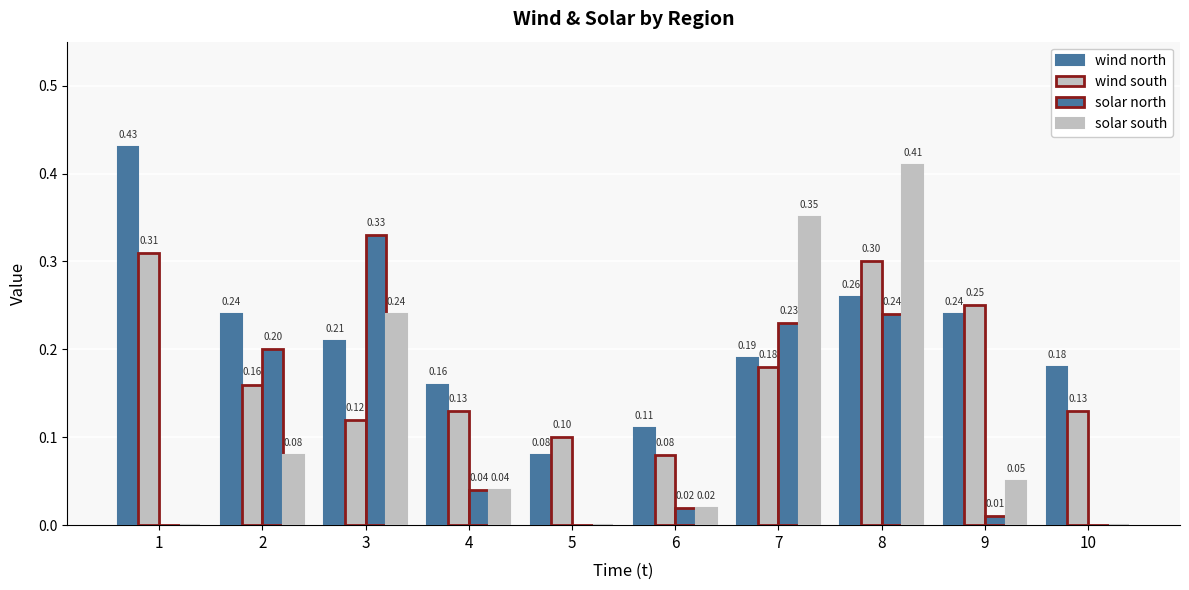

Is it true that wind north equals 0.1 at 5?

True